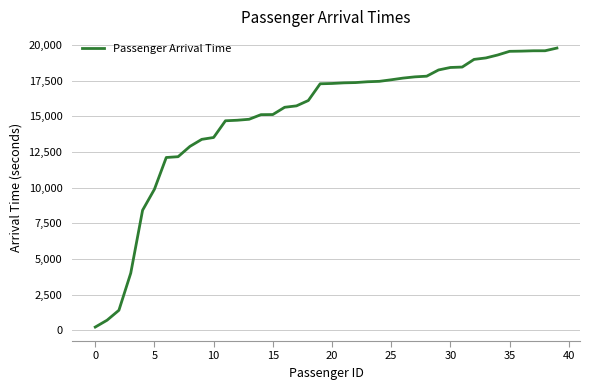

What is the difference between the maximum and minimum values?

19553